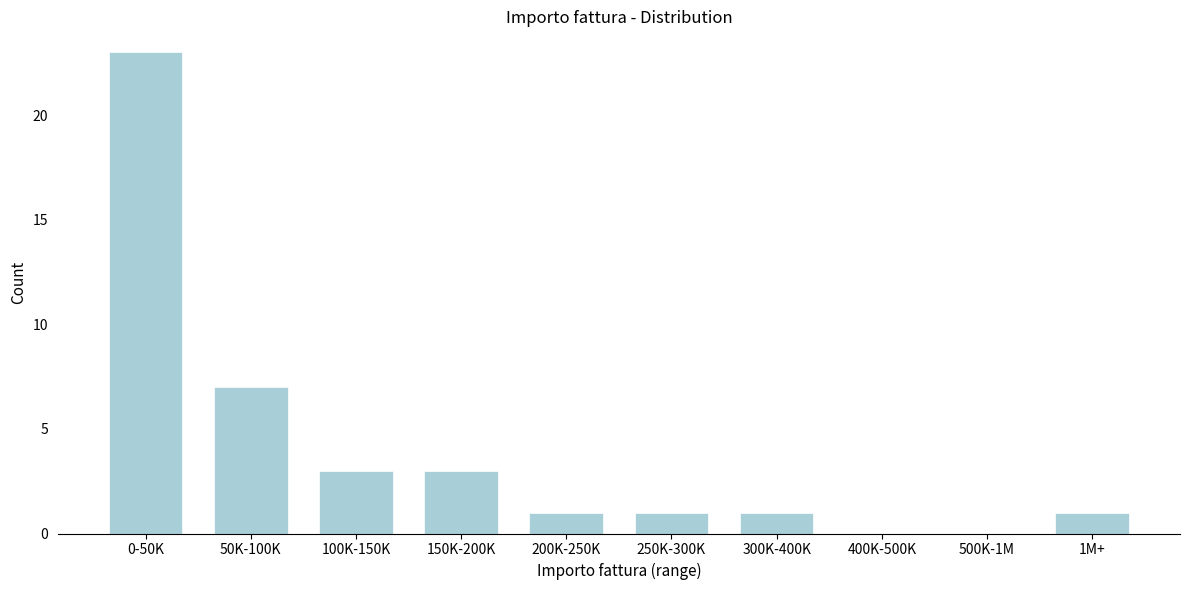

The value at 200K-250K is 2. True or false?

False